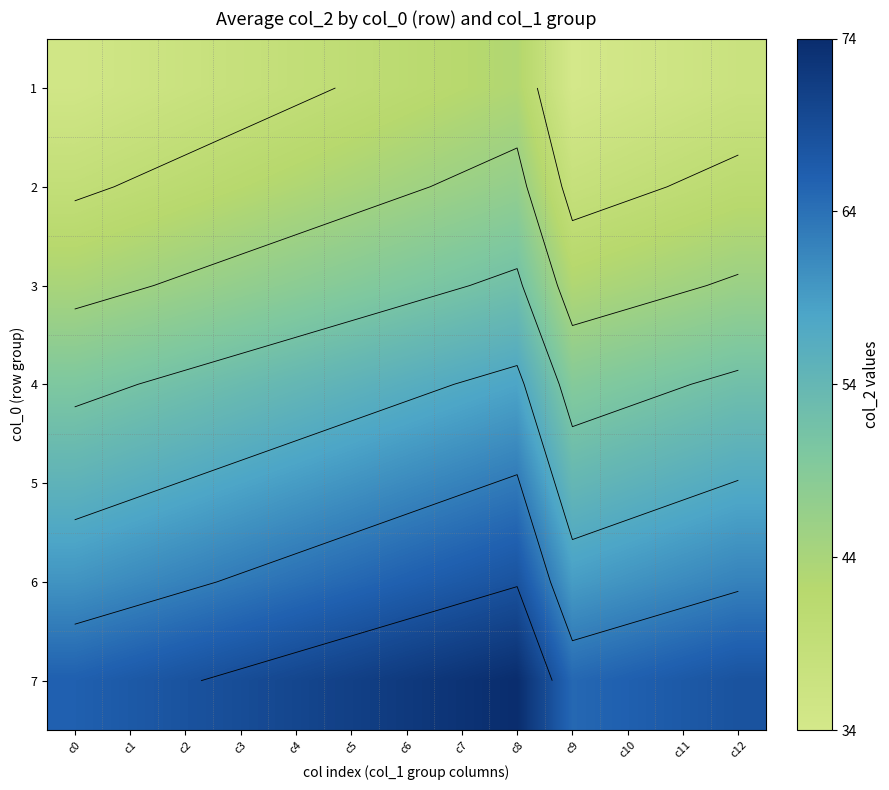

What is the approximate value of 1 at c12?

37